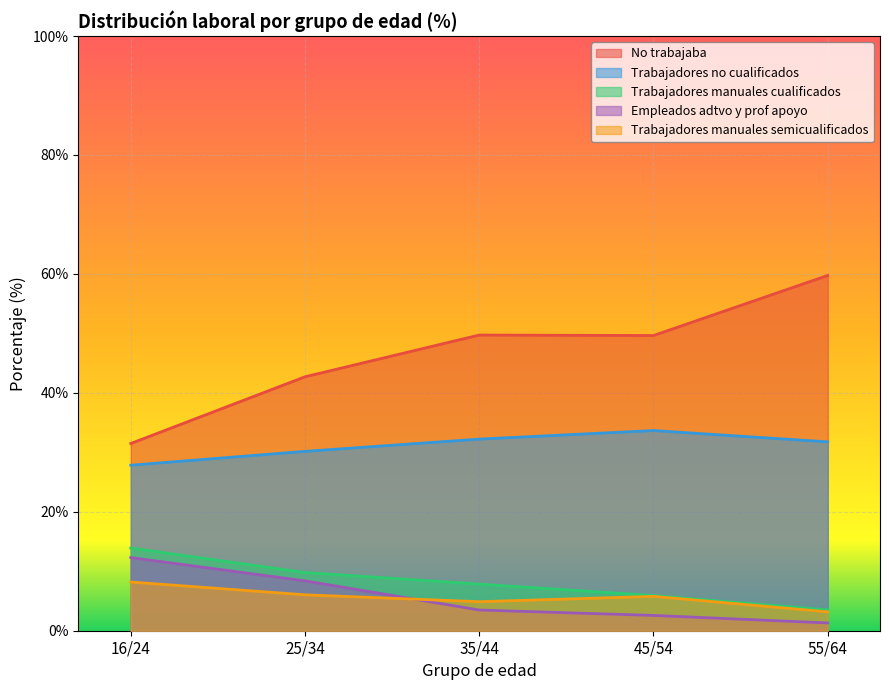

How many lines are shown in the chart?

5